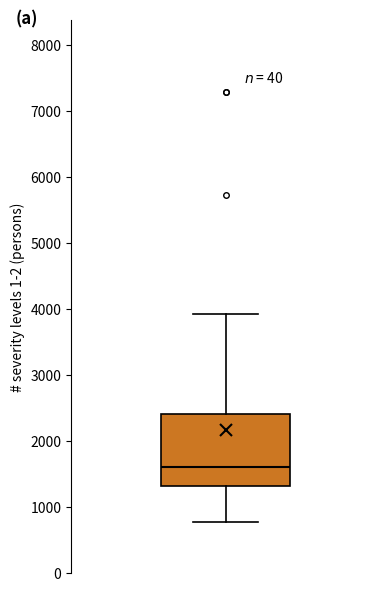

Transcribe this box plot: give where the median line is, the range the box spans, and where the two whiskers end, as read against the y-axis. The values are not printed on the chart, so give them approximately, as read against the axis.

median 1600, box 1300 to 2400, whiskers 800 to 3900